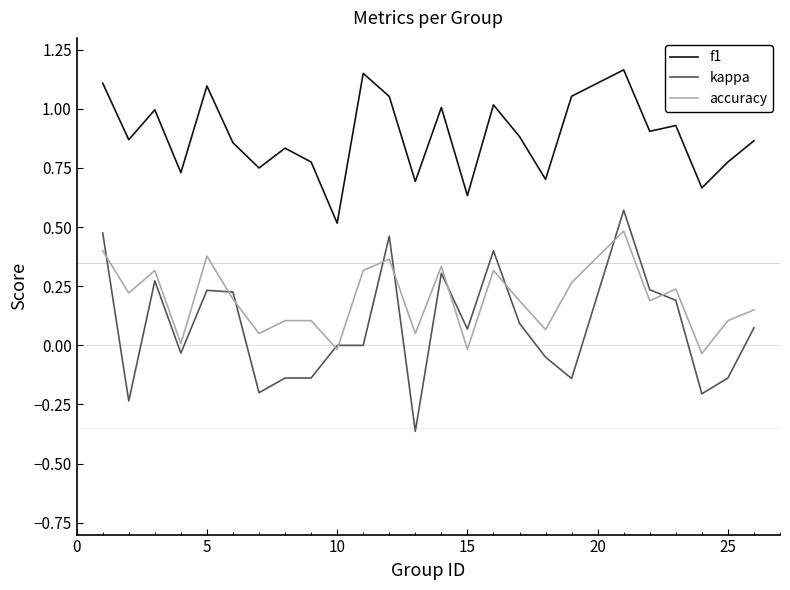

List the series in order of their peak value, highest first.

f1, kappa, accuracy